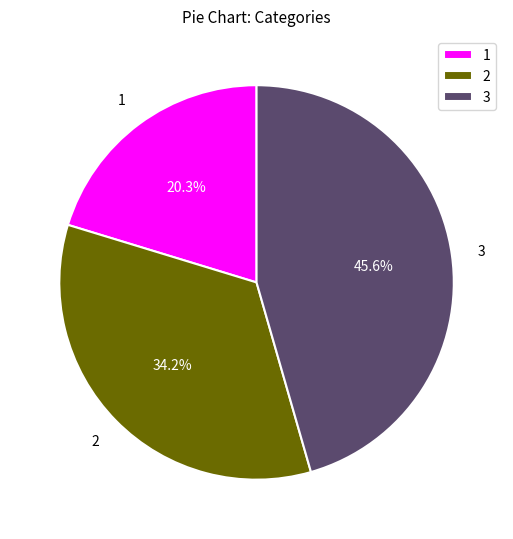

Is the sum of 2 and 1 greater than half?

Yes